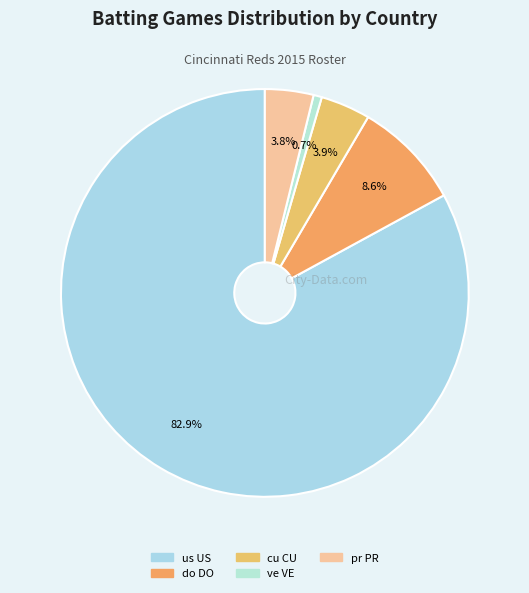

What is the largest slice in the pie chart?

us US